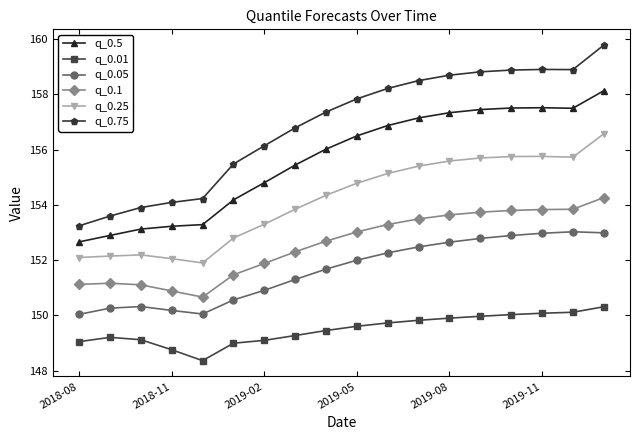

What is the value of the q_0.75 point at the 5th from the left?

154.2